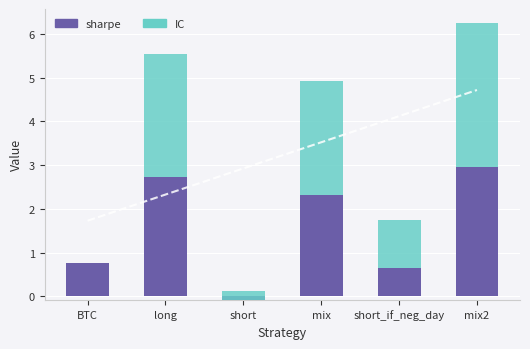

The value of IC at mix is 2.6. True or false?

True